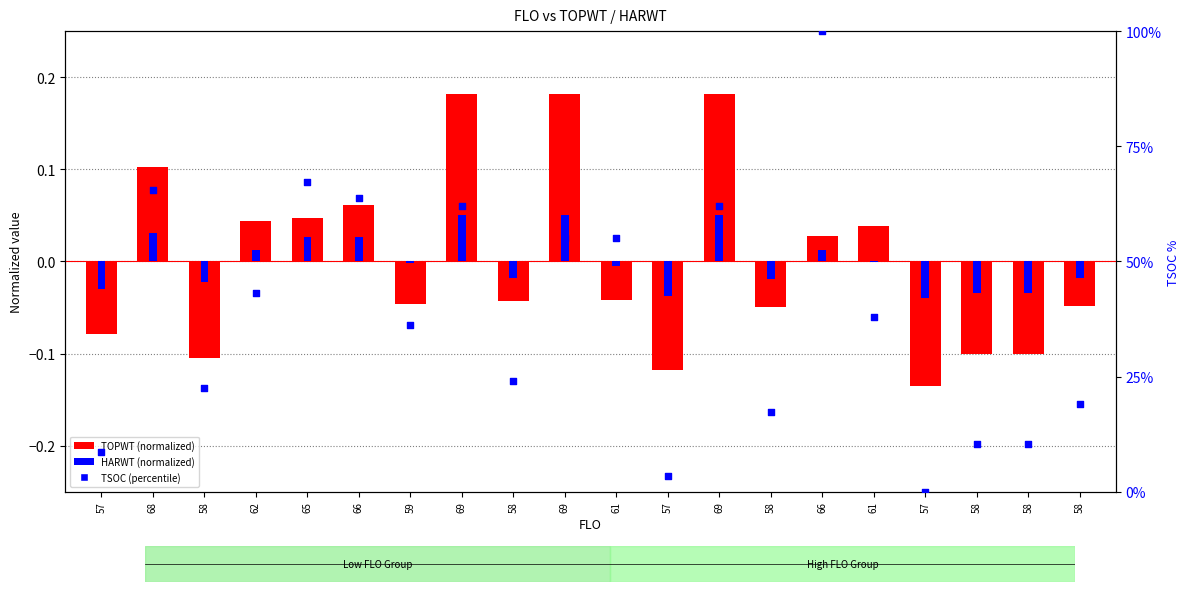

At how many categories does at least one series exceed 43?

9